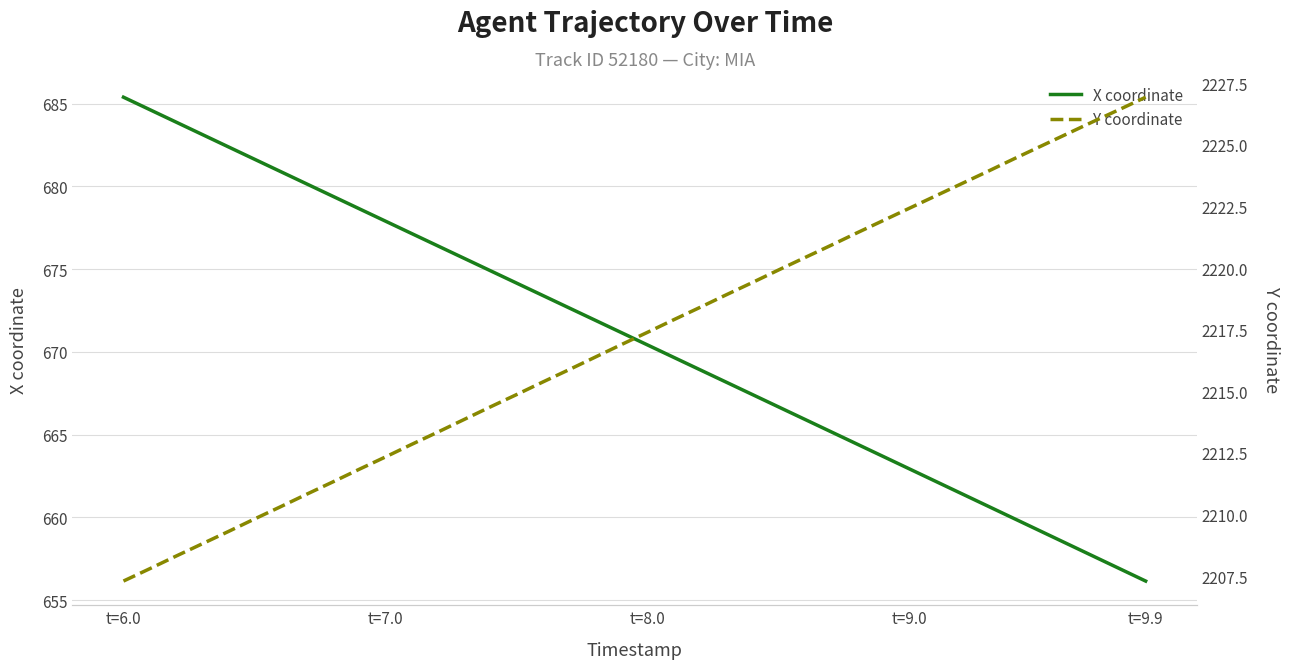

Which series has the largest total across all categories?

Y coordinate